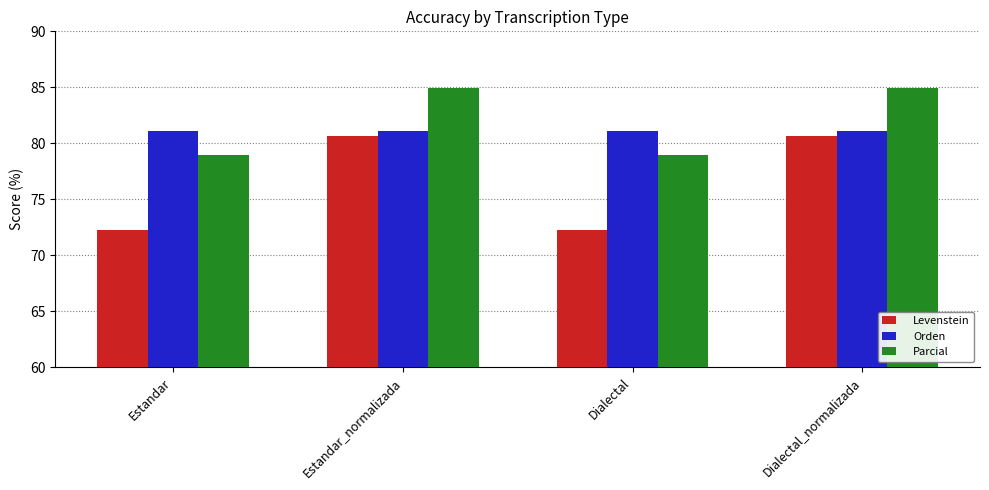

What is the minimum value shown in the chart?

72.3